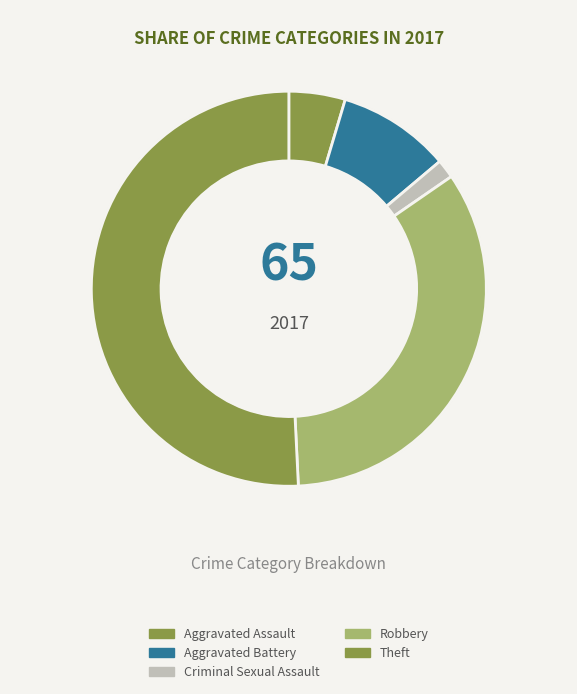

What portion of the pie excludes Aggravated Battery?

90.8%